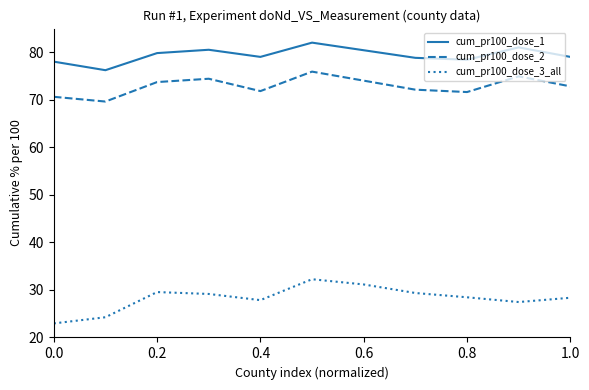

What is the difference between the maximum and minimum values in the cum_pr100_dose_2 series?

6.3